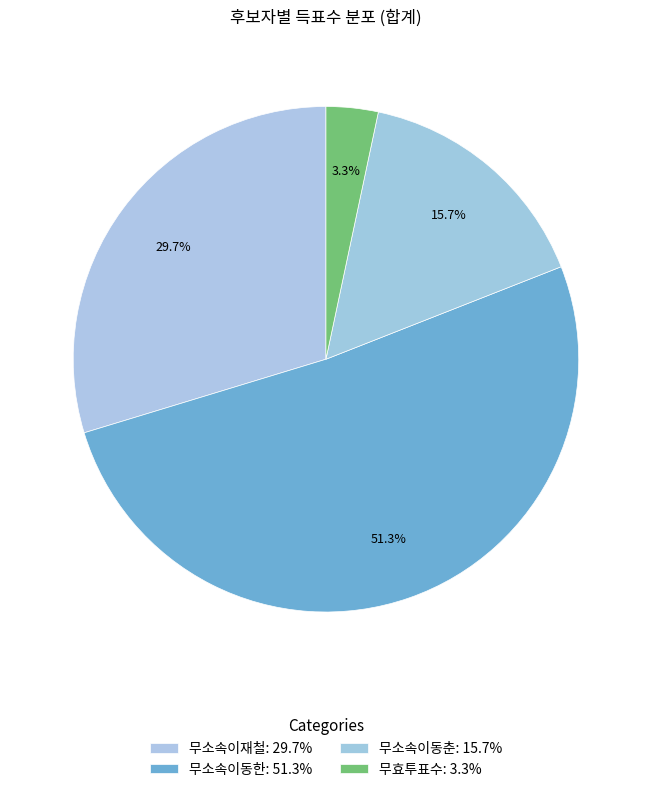

Rank the categories by value from highest to lowest.

무소속이동한, 무소속이재철, 무소속이동춘, 무효투표수